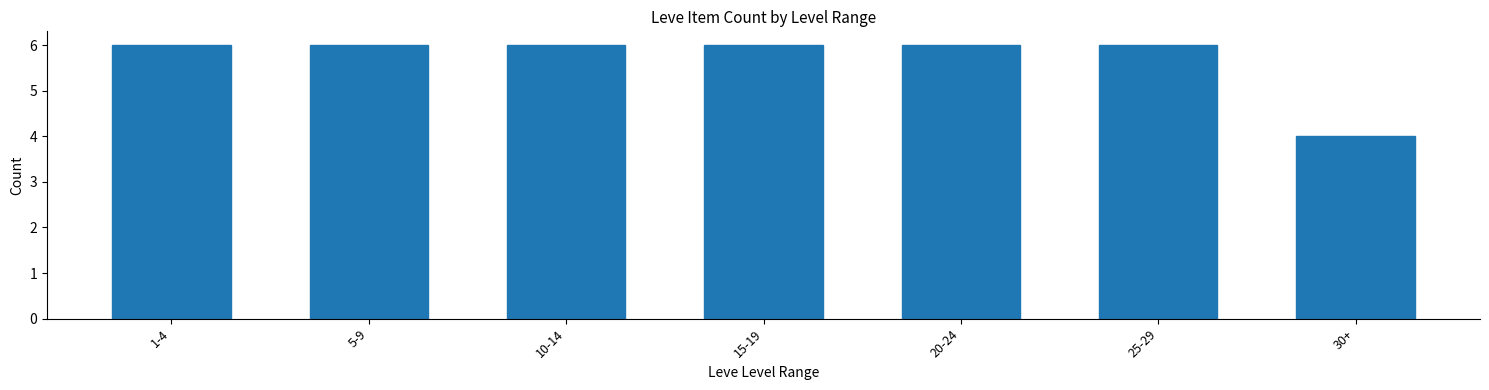

Reading right to left, transcribe all the data shown in this chart.

4	6	6	6	6	6	6